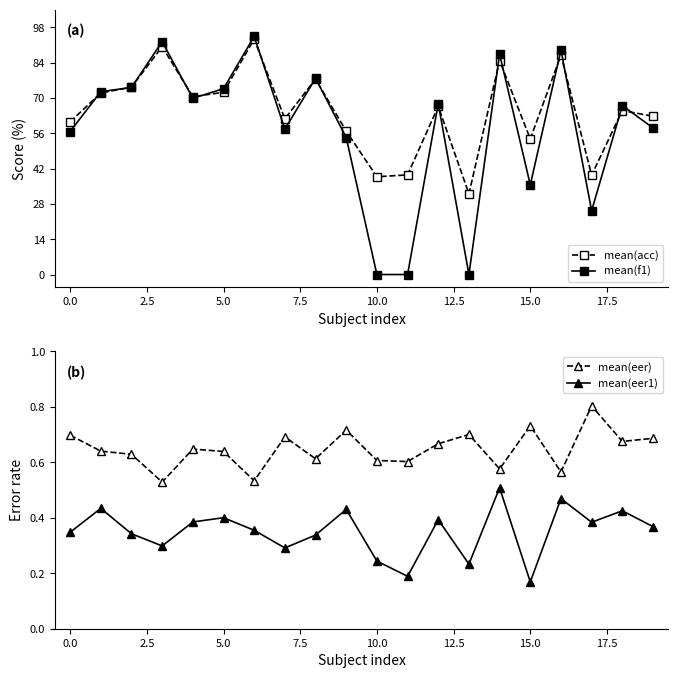

What is the maximum value shown in the chart?

94.4